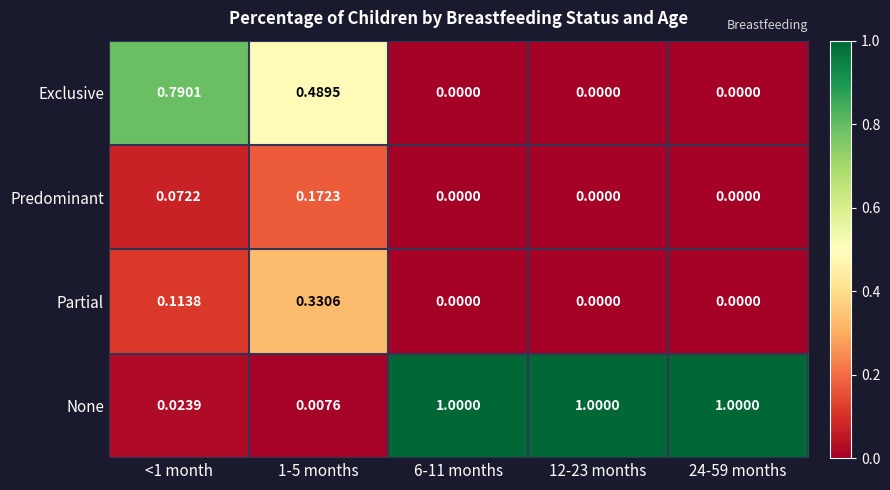

What is the total value across all series at 24-59 months?

1.0